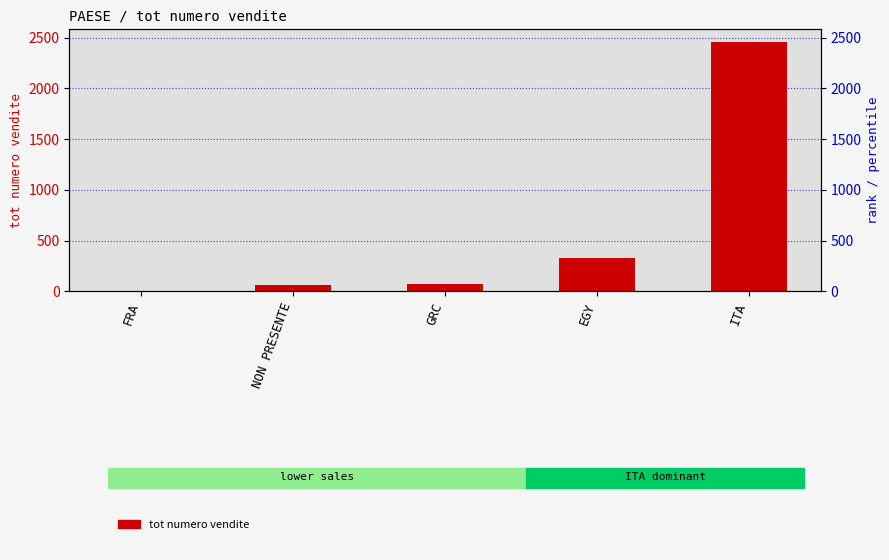

Rank the categories by value from highest to lowest.

ITA, EGY, GRC, NON PRESENTE, FRA